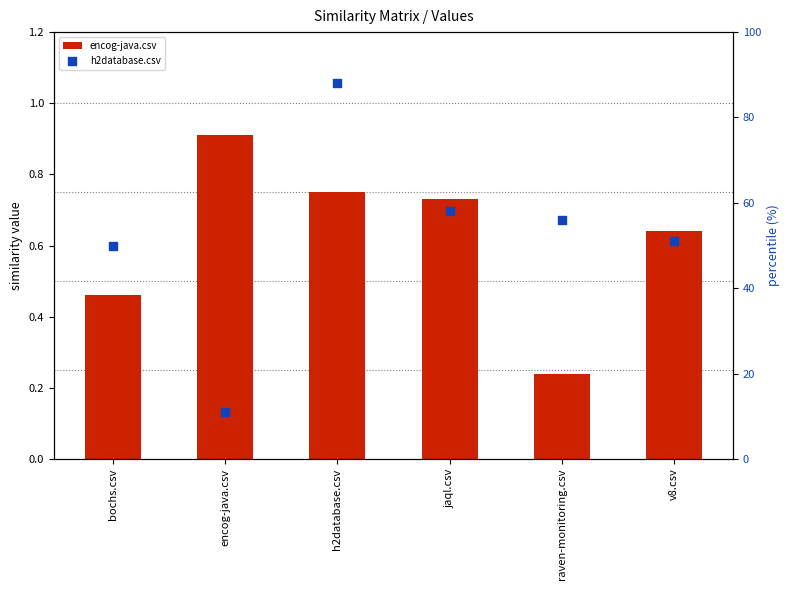

At which category is the sum across all series the highest?

h2database.csv